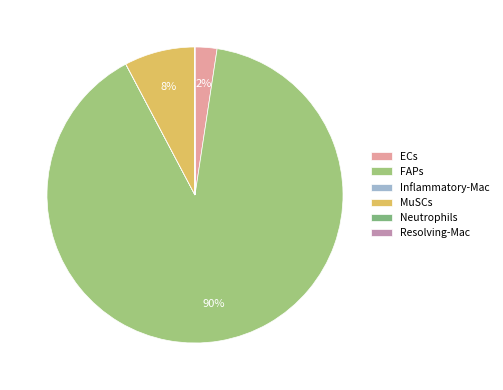

True or false: Resolving-Mac accounts for 0% of the total.

True